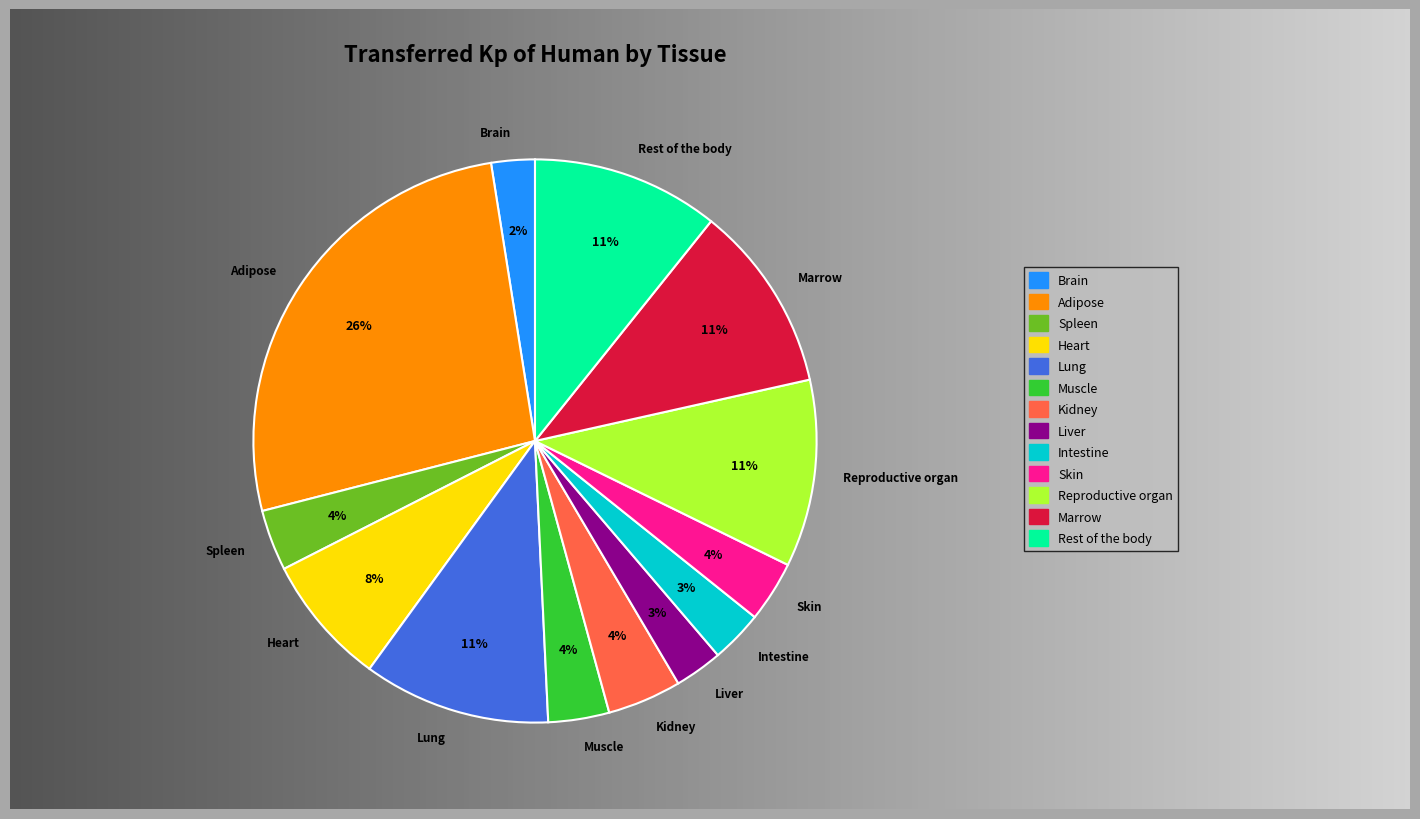

Between Marrow and Muscle, which is larger?

Marrow